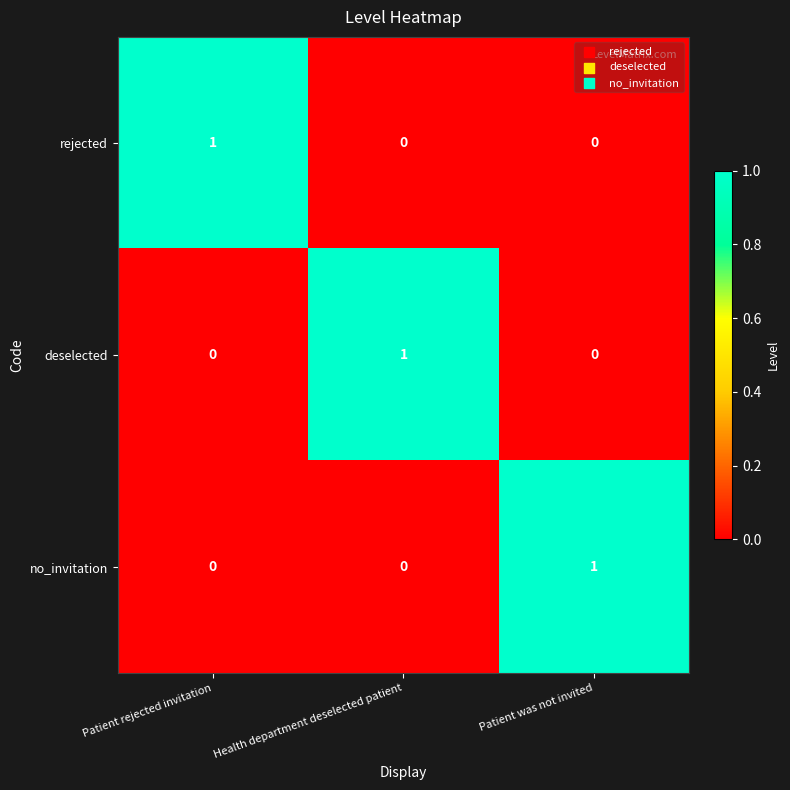

What is the difference between the highest and lowest values at Health department deselected patient?

1